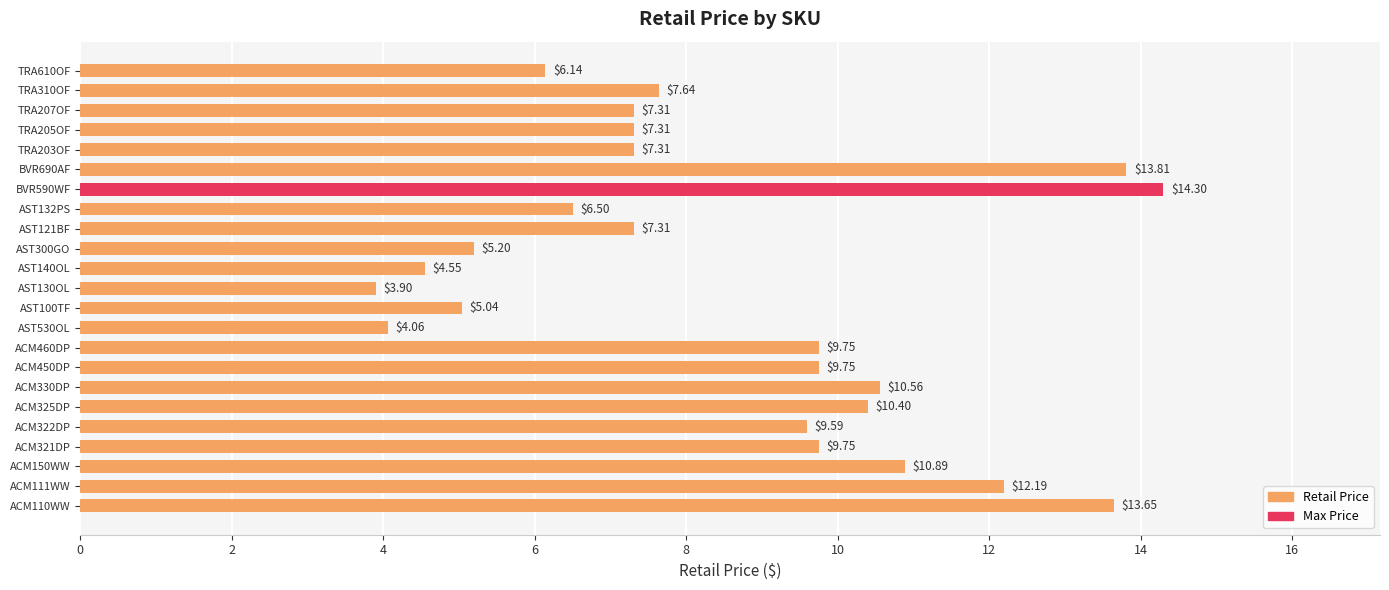

What is the change in value from ACM330DP to TRA610OF?

-4.4